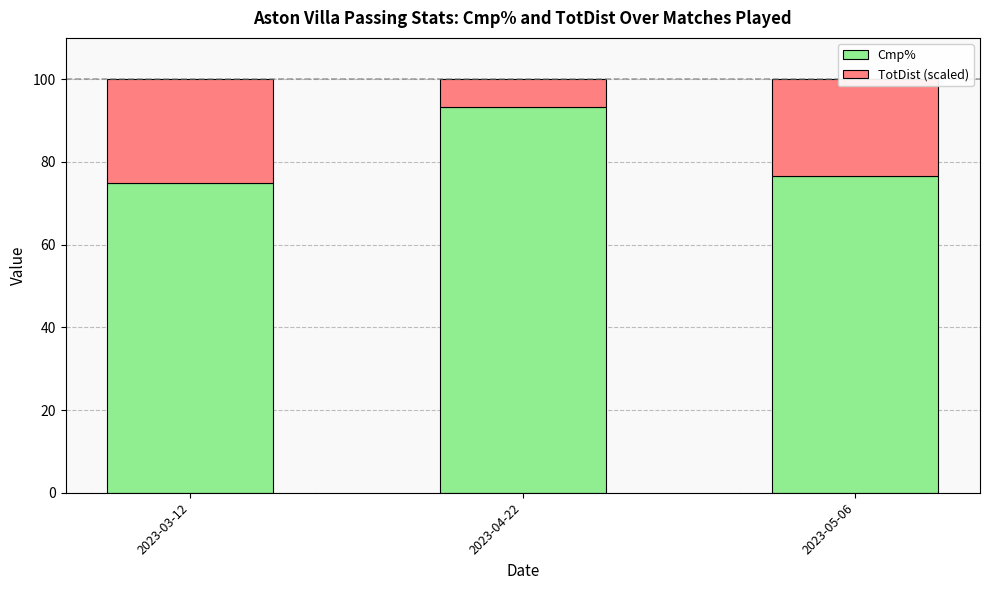

At which label does Cmp% reach its peak?

2023-04-22